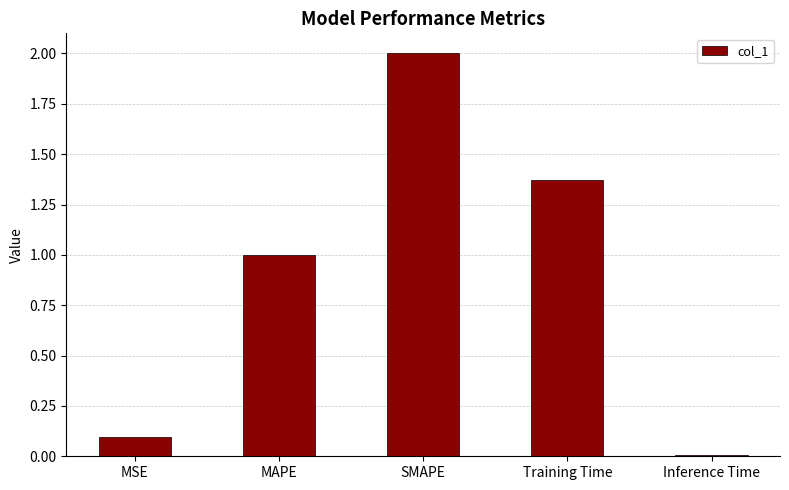

List the labels in order of value, smallest first.

Inference Time, MSE, MAPE, Training Time, SMAPE